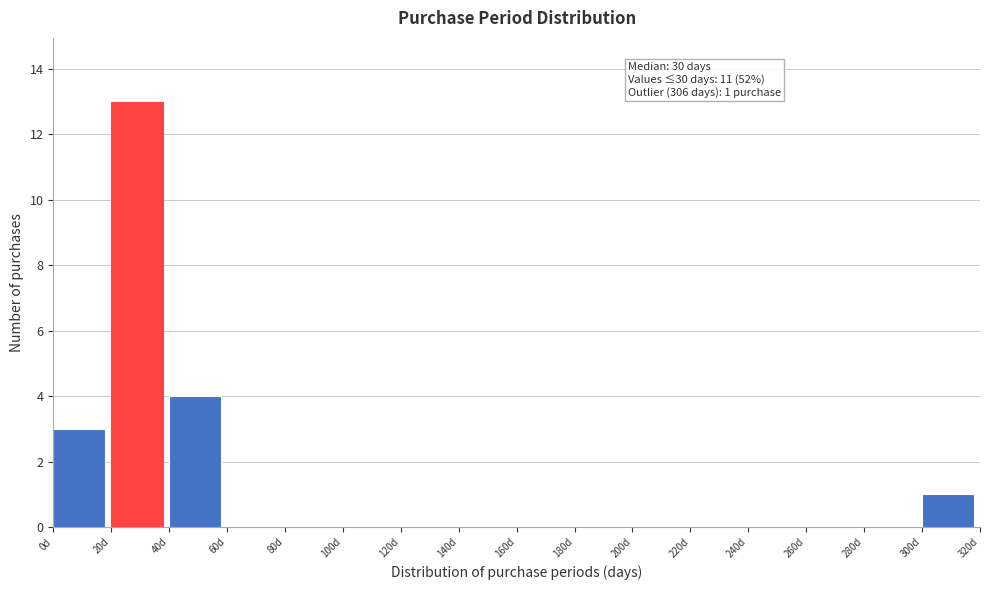

Which range on the x-axis has the tallest bar?

20 to 40